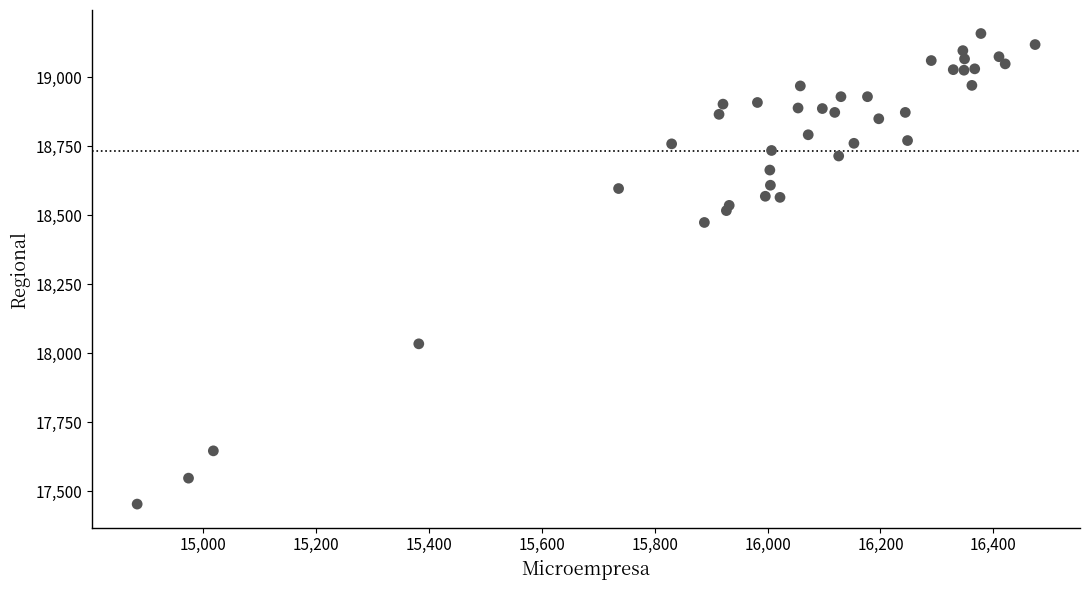

What is the range of X values (max minus min)?

1591